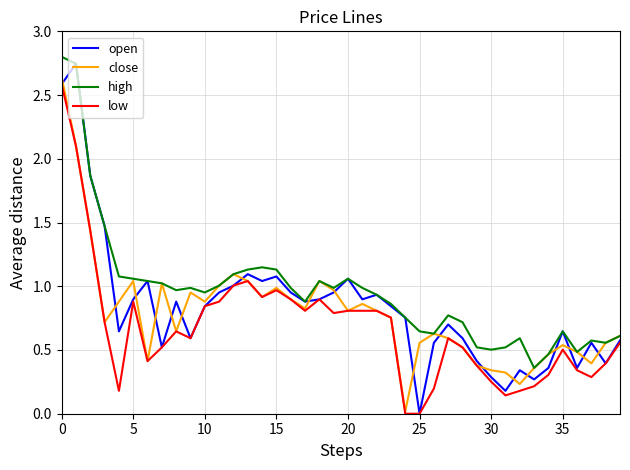

True or false: low has more than 0 interior local peaks.

True